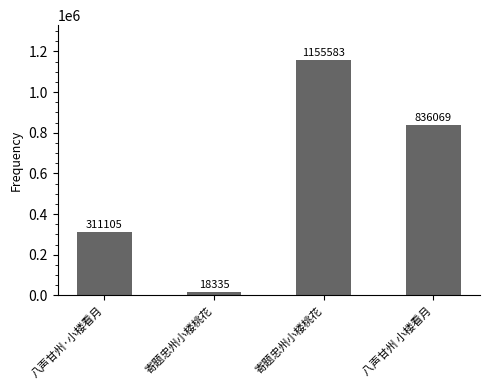

Reading right to left, list all the values displayed in this chart.

八声甘州 小楼看月=836069	寄题忠州小楼桃花=1155583	寄题忠州小楼桃花=18335	八声甘州·小楼看月=311105